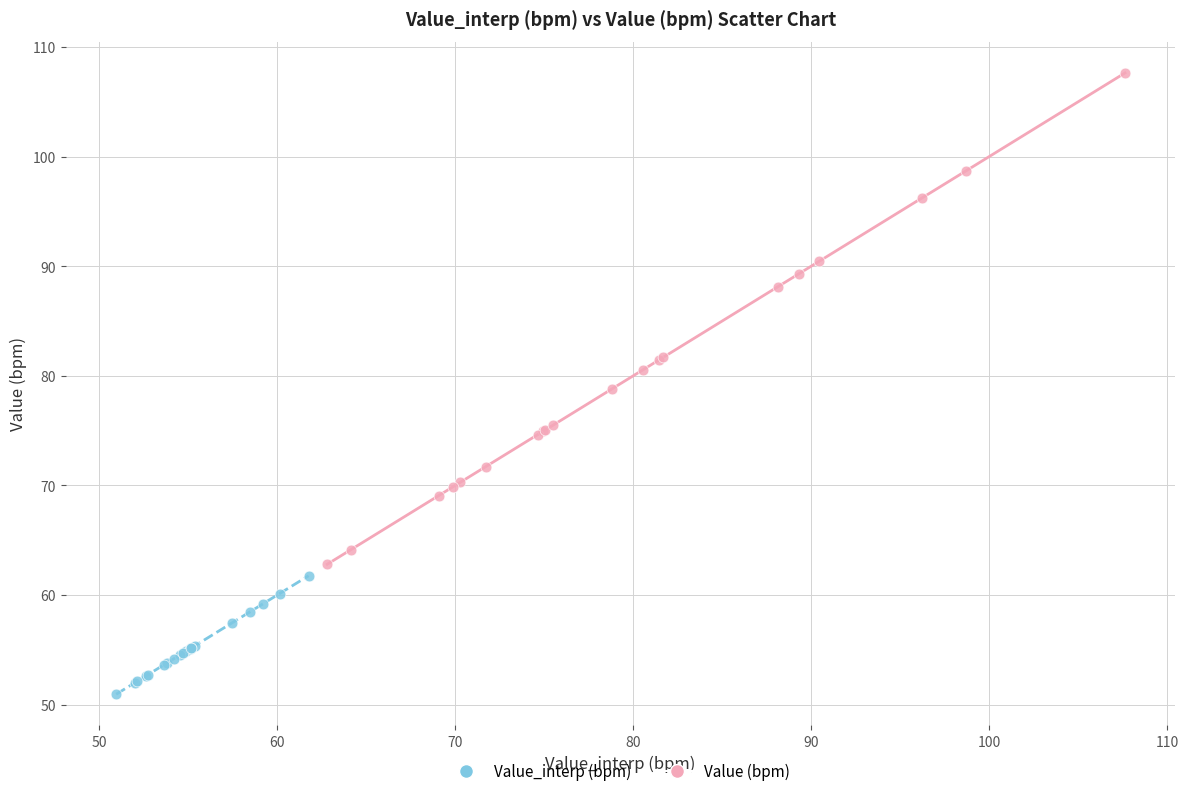

Which series has the widest spread of Y values?

Value (bpm)